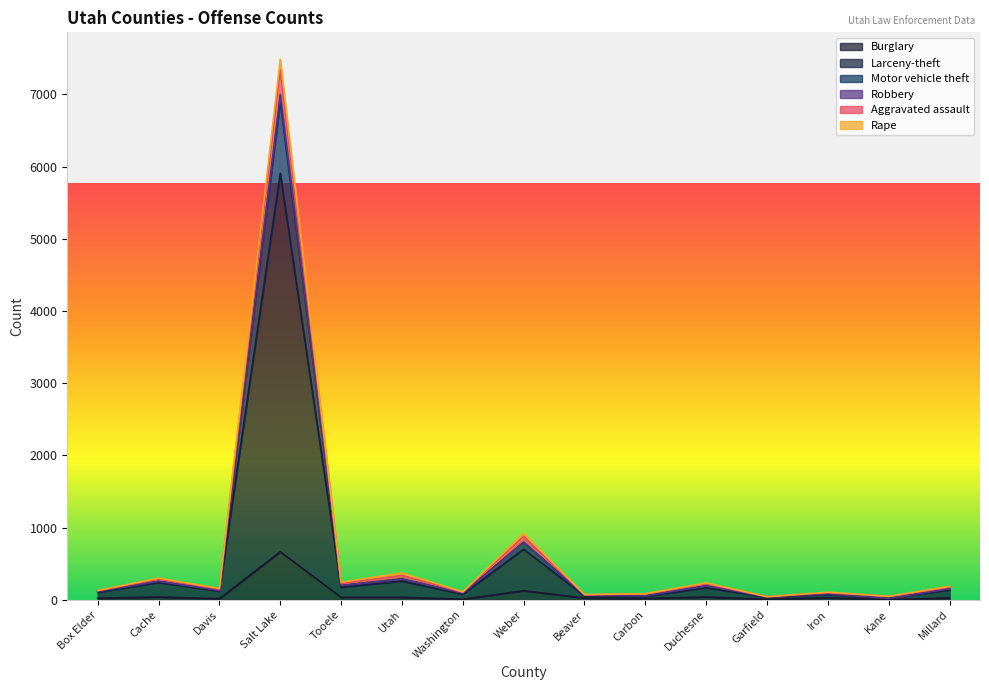

How many categories are shown in the chart?

20